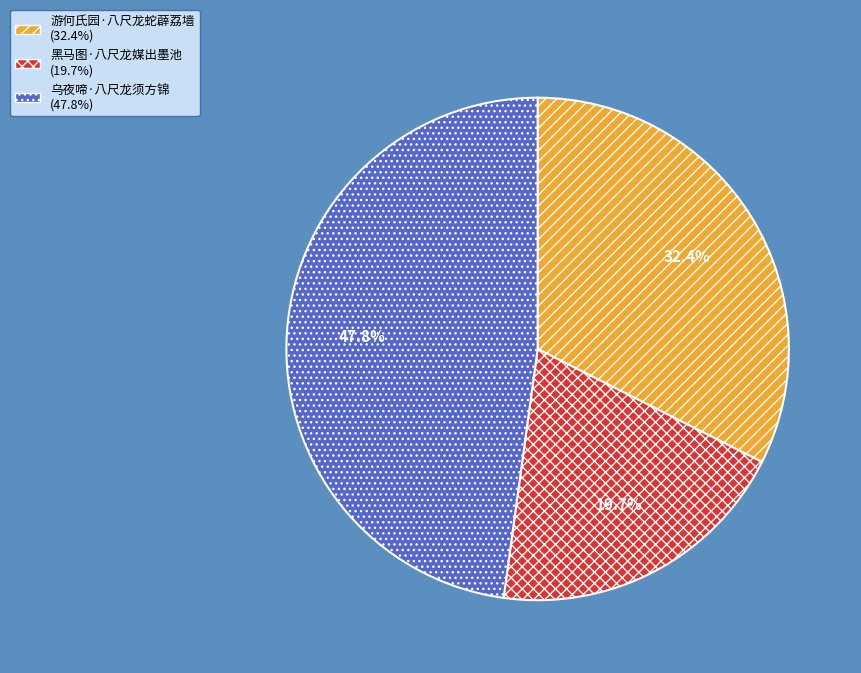

Does 游何氏园·八尺龙蛇薜荔墙 represent more than half of the total?

No